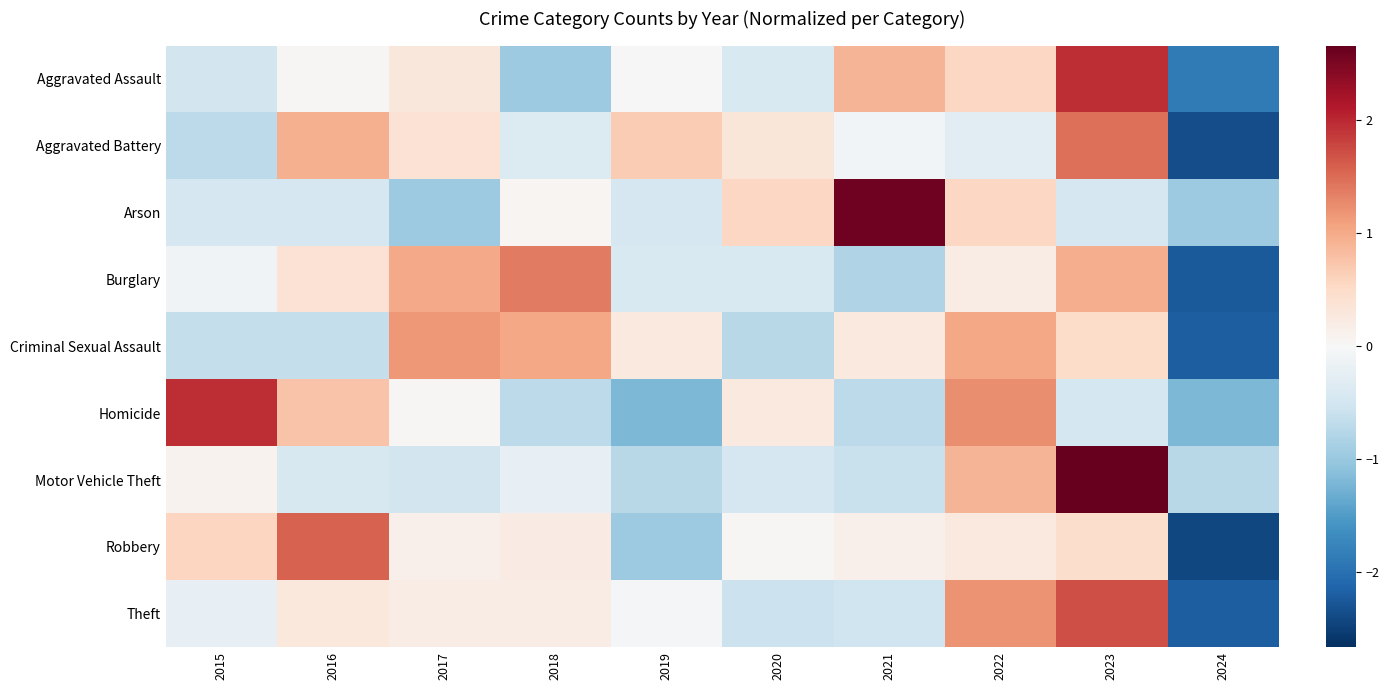

Reading right to left, extract all data points from this chart.

Aggravated Assault: 2024=-1.9	2023=2.0	2022=0.6	2021=0.9	2020=-0.4	2019=-0.0	2018=-1.0	2017=0.3	2016=0.0	2015=-0.5
Aggravated Battery: 2024=-2.4	2023=1.5	2022=-0.3	2021=-0.1	2020=0.3	2019=0.7	2018=-0.4	2017=0.4	2016=1.0	2015=-0.7
Arson: 2024=-1.0	2023=-0.5	2022=0.6	2021=2.6	2020=0.6	2019=-0.5	2018=0.1	2017=-1.0	2016=-0.5	2015=-0.5
Burglary: 2024=-2.2	2023=1.0	2022=0.2	2021=-0.8	2020=-0.4	2019=-0.4	2018=1.4	2017=1.0	2016=0.4	2015=-0.1
Criminal Sexual Assault: 2024=-2.2	2023=0.5	2022=1.0	2021=0.3	2020=-0.7	2019=0.3	2018=1.0	2017=1.1	2016=-0.6	2015=-0.6
Homicide: 2024=-1.2	2023=-0.5	2022=1.2	2021=-0.7	2020=0.3	2019=-1.2	2018=-0.7	2017=0.0	2016=0.7	2015=2.0
Motor Vehicle Theft: 2024=-0.7	2023=2.7	2022=0.9	2021=-0.6	2020=-0.4	2019=-0.7	2018=-0.2	2017=-0.5	2016=-0.4	2015=0.1
Robbery: 2024=-2.4	2023=0.5	2022=0.2	2021=0.1	2020=0.0	2019=-1.0	2018=0.2	2017=0.1	2016=1.6	2015=0.6
Theft: 2024=-2.2	2023=1.7	2022=1.2	2021=-0.5	2020=-0.6	2019=-0.1	2018=0.2	2017=0.2	2016=0.3	2015=-0.2